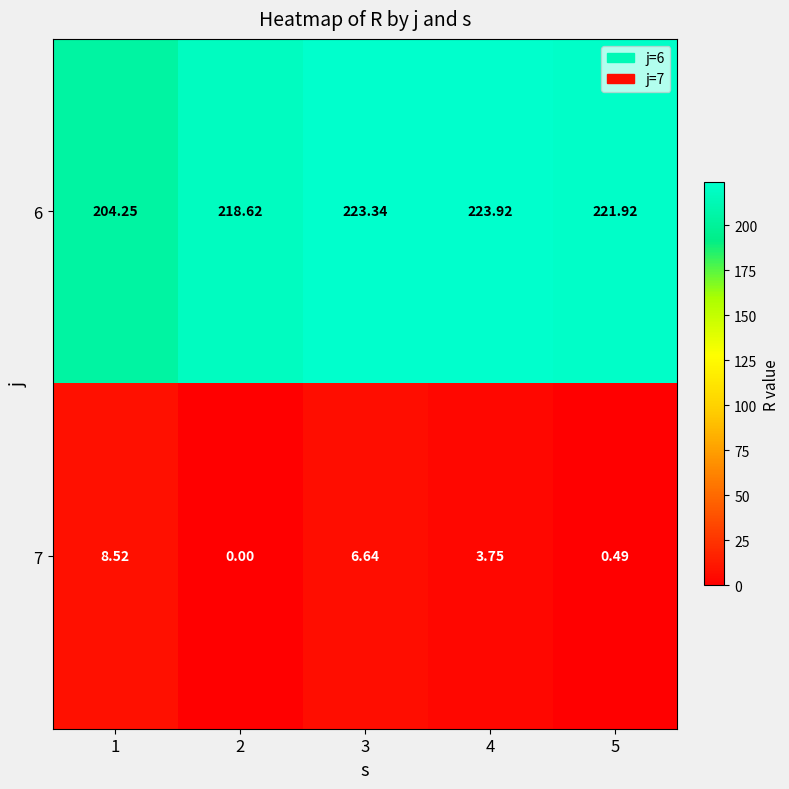

List the series in order of their overall mean, highest first.

6, 7